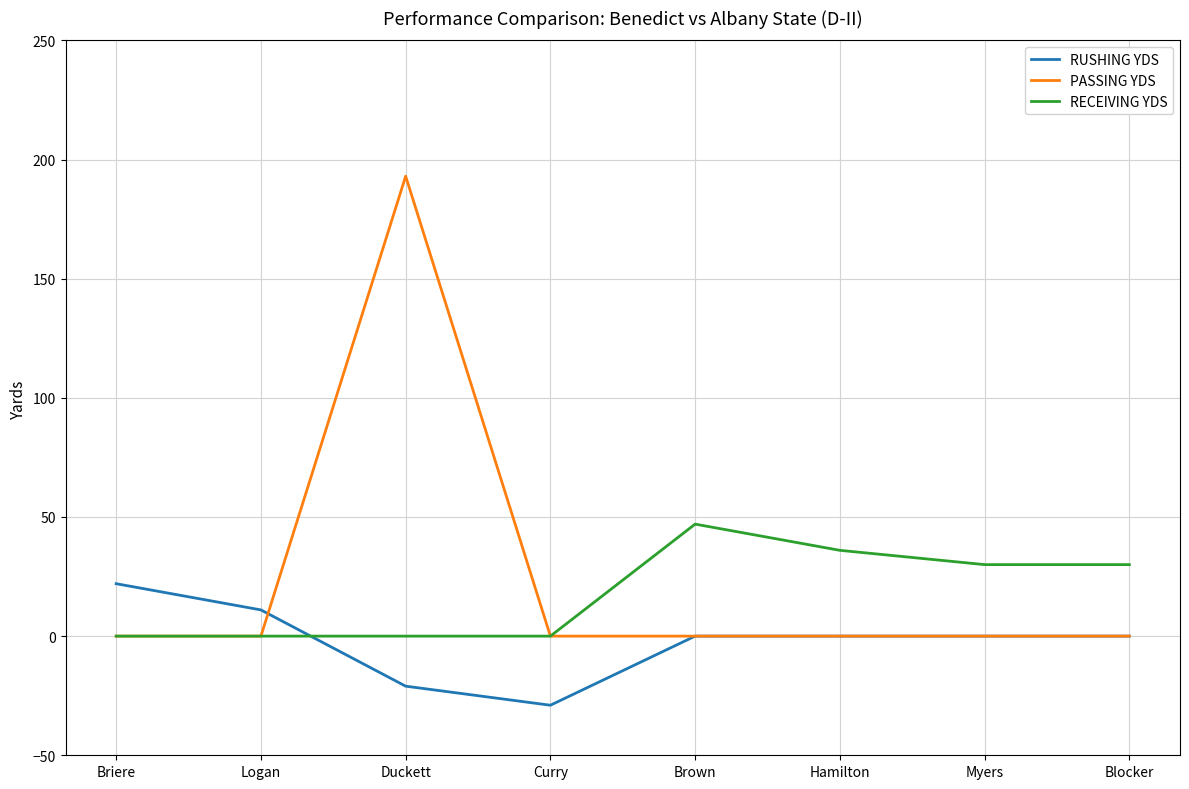

At which category is the sum across all series the highest?

Duckett